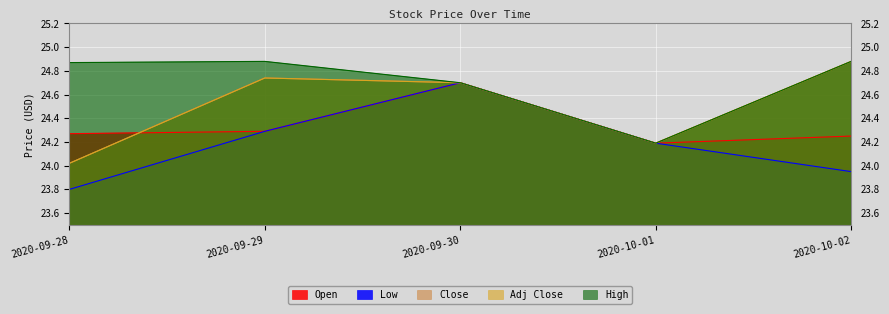

What is the sum of all High values?

123.5